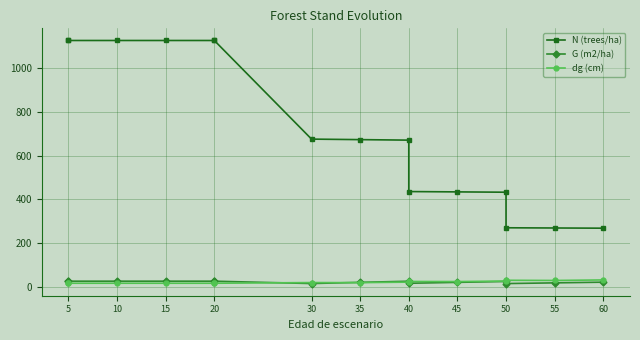

The value of dg (cm) at 5 is 8.8. True or false?

False